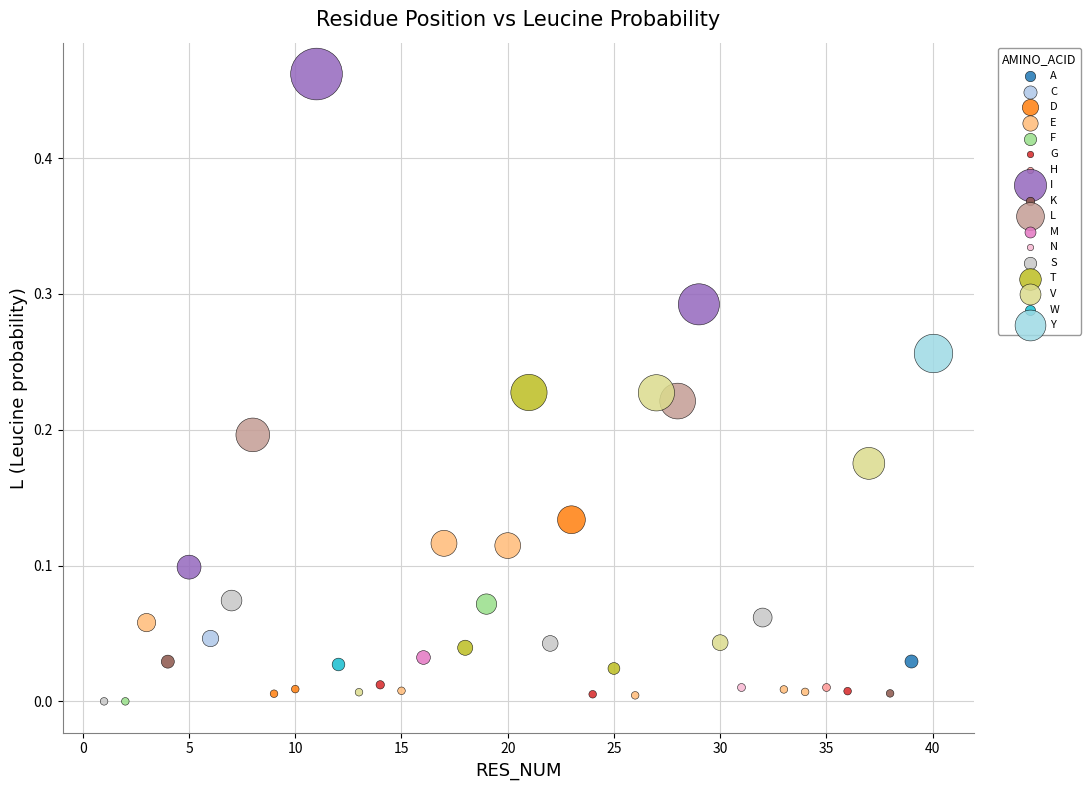

What are all the series names shown in the legend?

A, C, D, E, F, G, H, I, K, L, M, N, S, T, V, W, Y